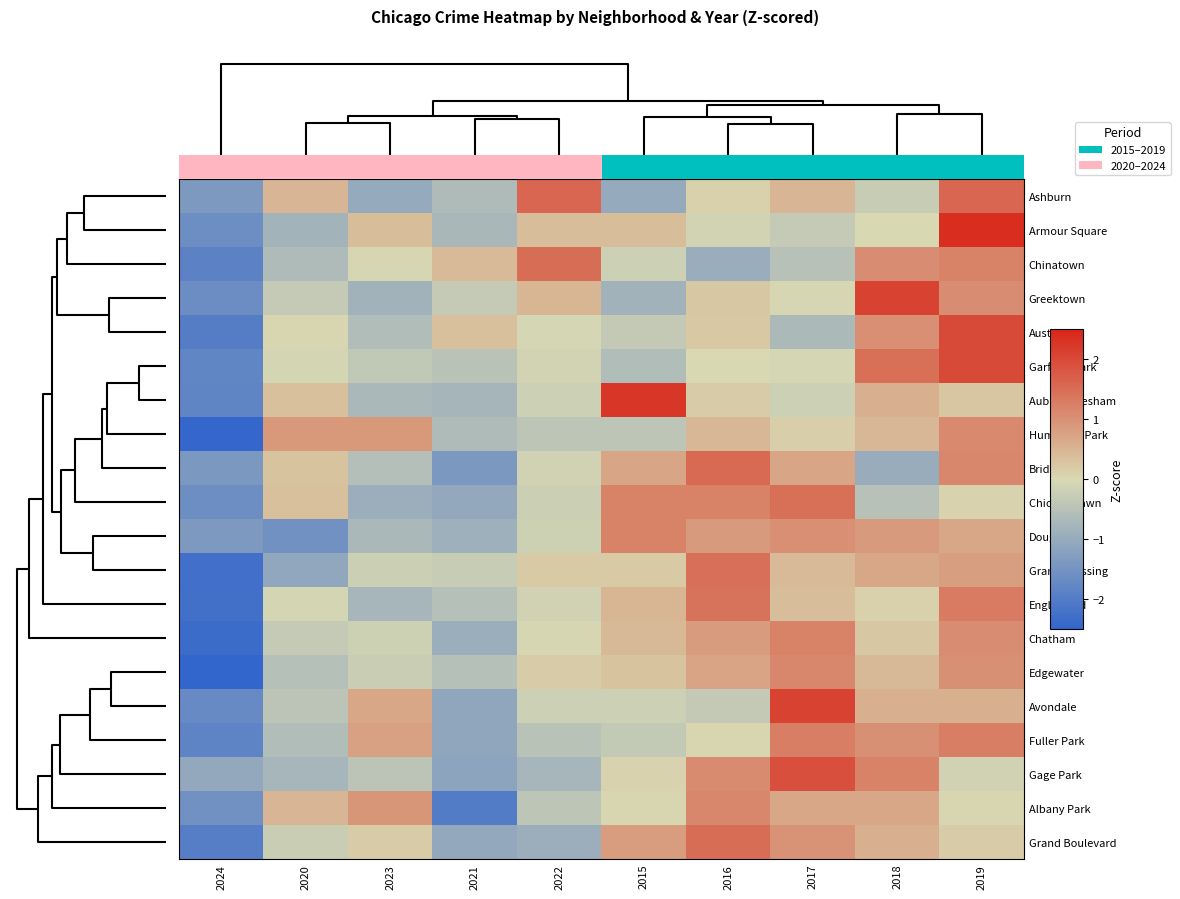

The Armour Square series shows -1.0 at 2021. True or false?

False